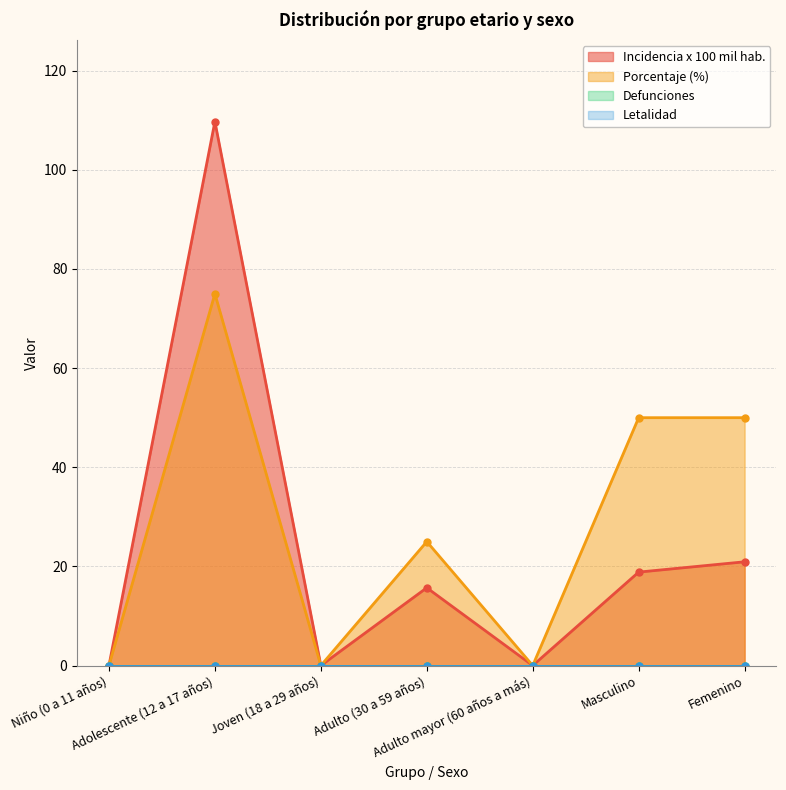

What is the difference between the second highest and minimum values in the porcentaje series?

50.0